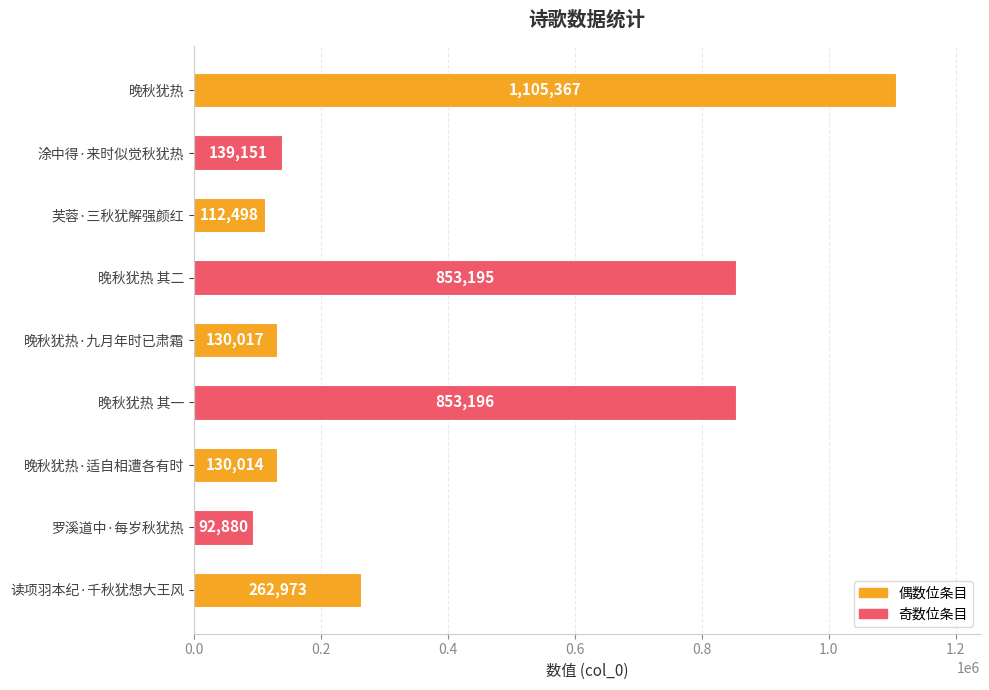

Reading bottom to top, list all the values displayed in this chart.

262973	92880	130014	853196	130017	853195	112498	139151	1105367